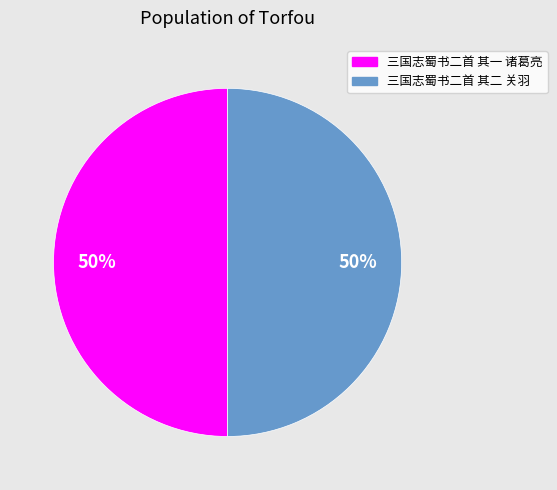

What percentage is the 三国志蜀书二首 其一 诸葛亮 slice, to the nearest percent?

50%